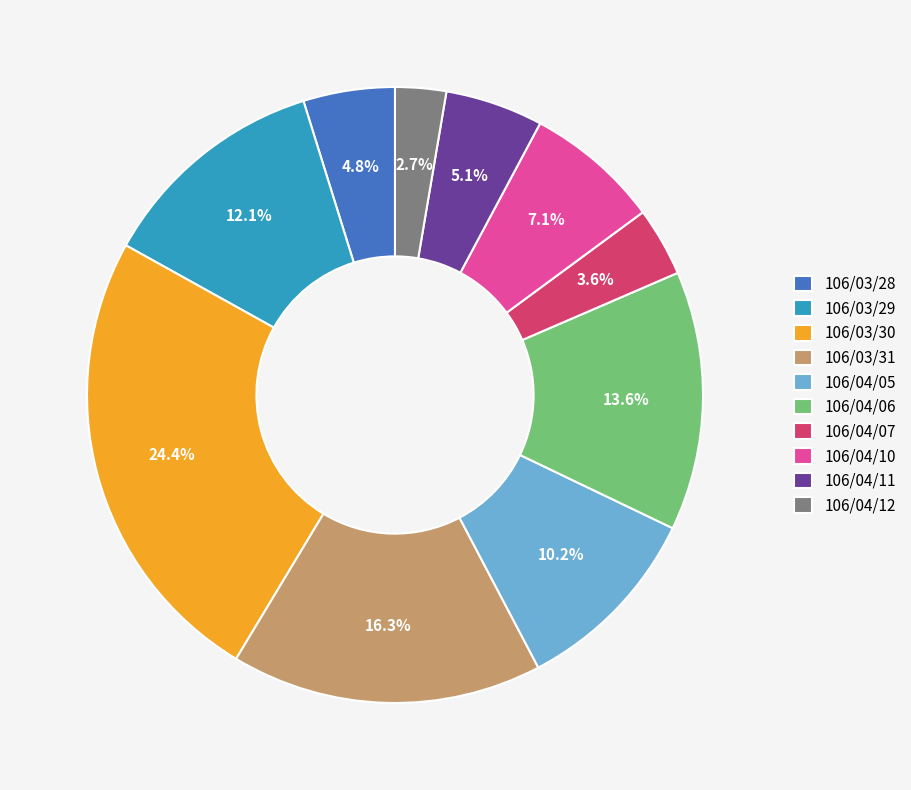

Does 106/03/28 represent more than half of the total?

No